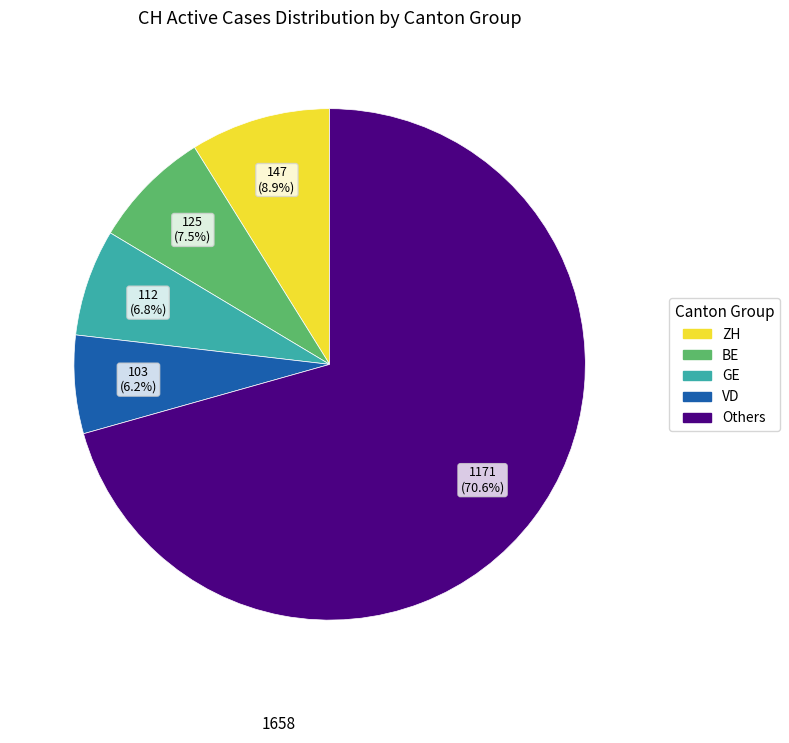

Does any single category account for the majority?

Yes